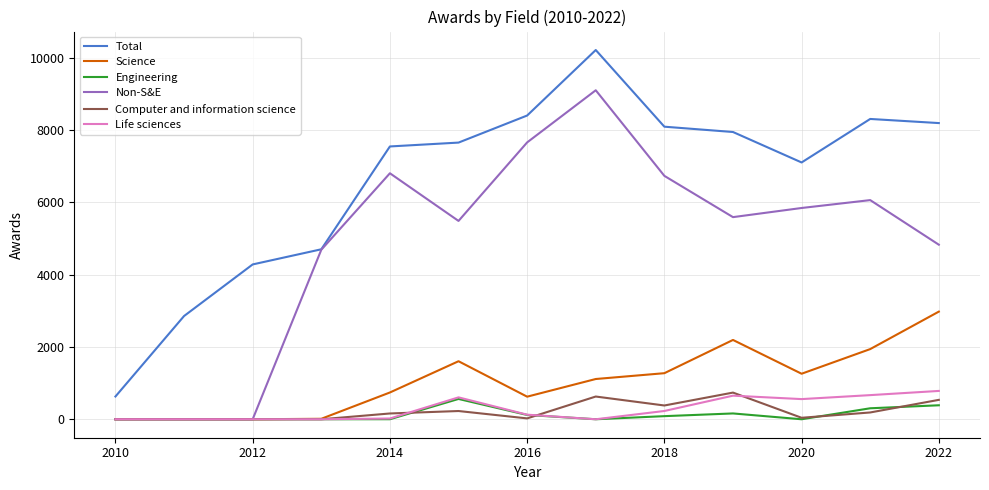

Which series has the widest spread of values?

Total